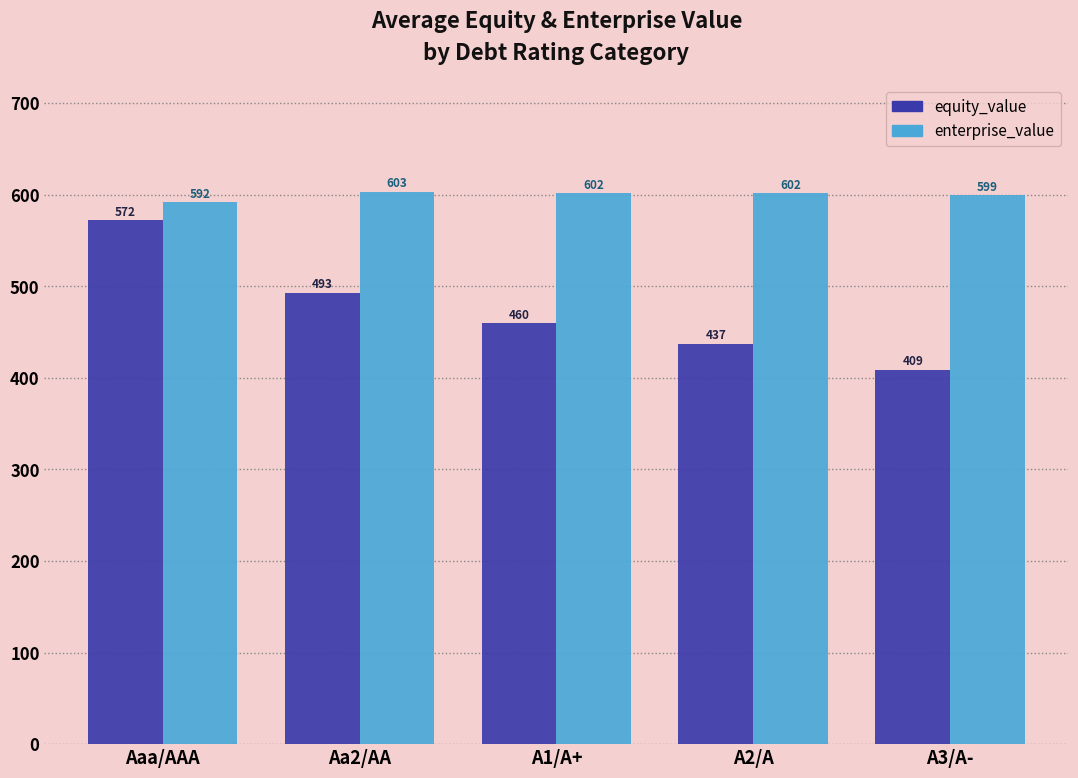

The equity_value series shows 328.0 at Aa2/AA. True or false?

False